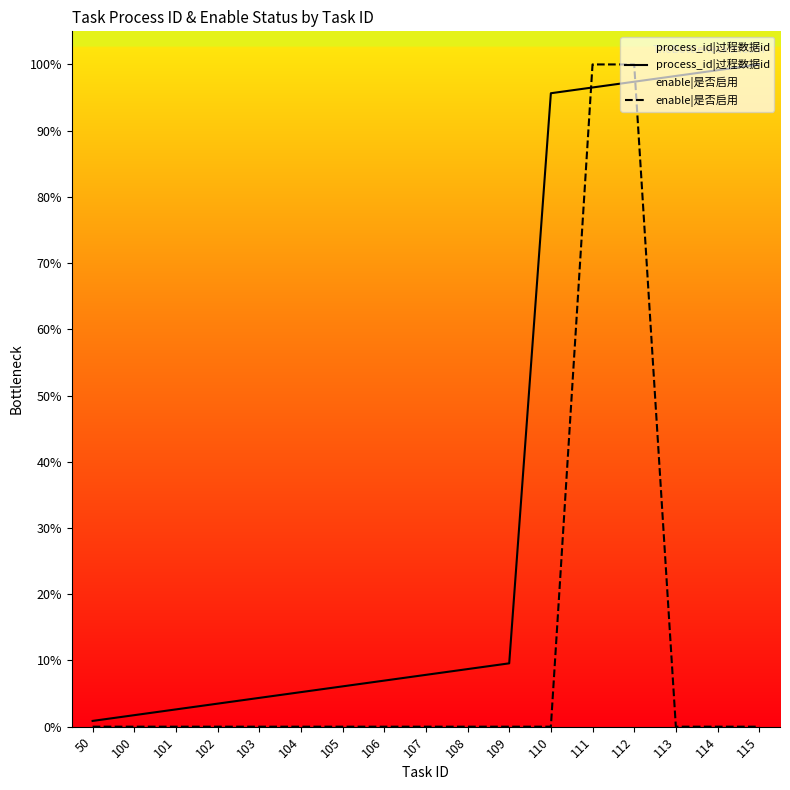

What is the average value of the process_id|过程数据id series?

37.9